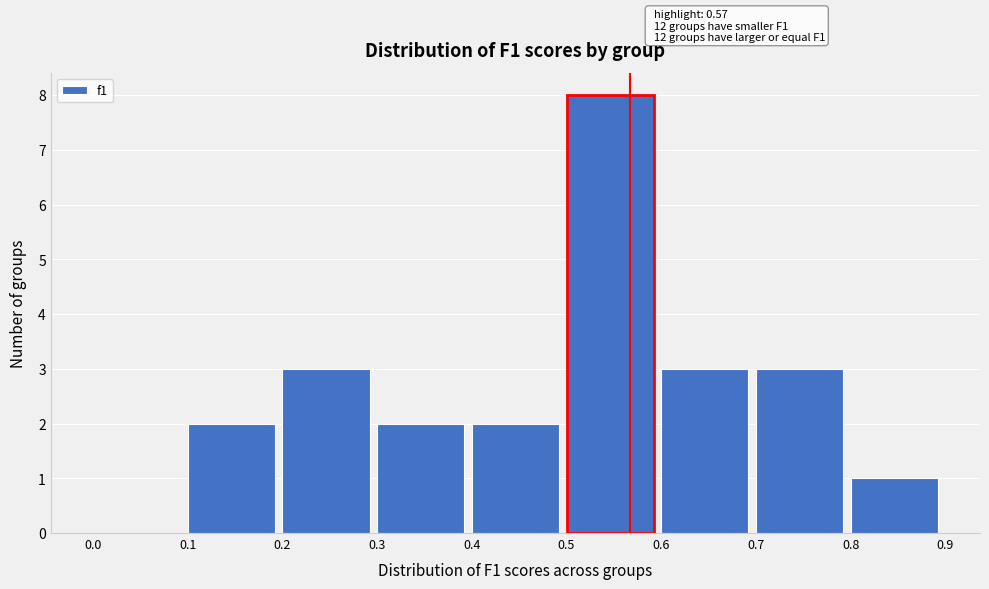

Over which range of the x-axis is the bar tallest?

0.5 to 0.6